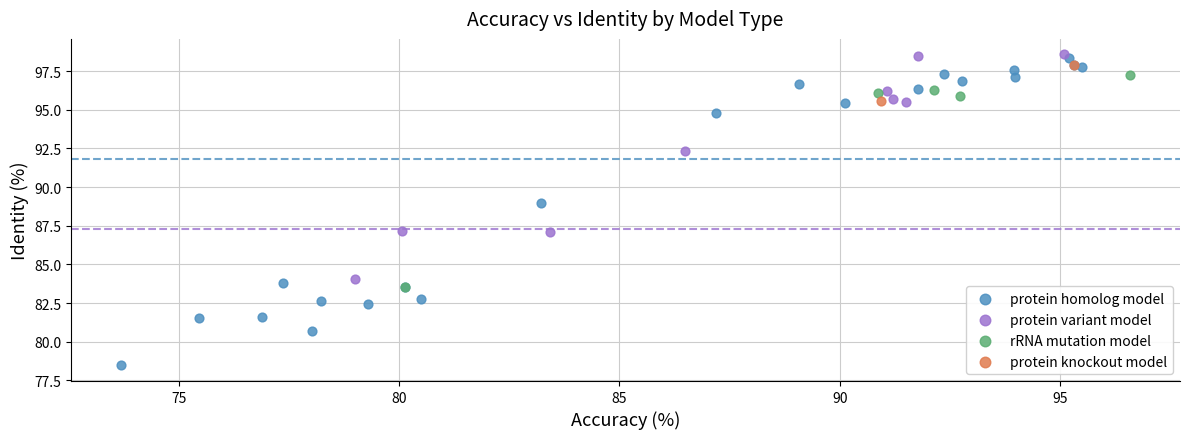

Which series reaches the minimum Y coordinate?

protein homolog model